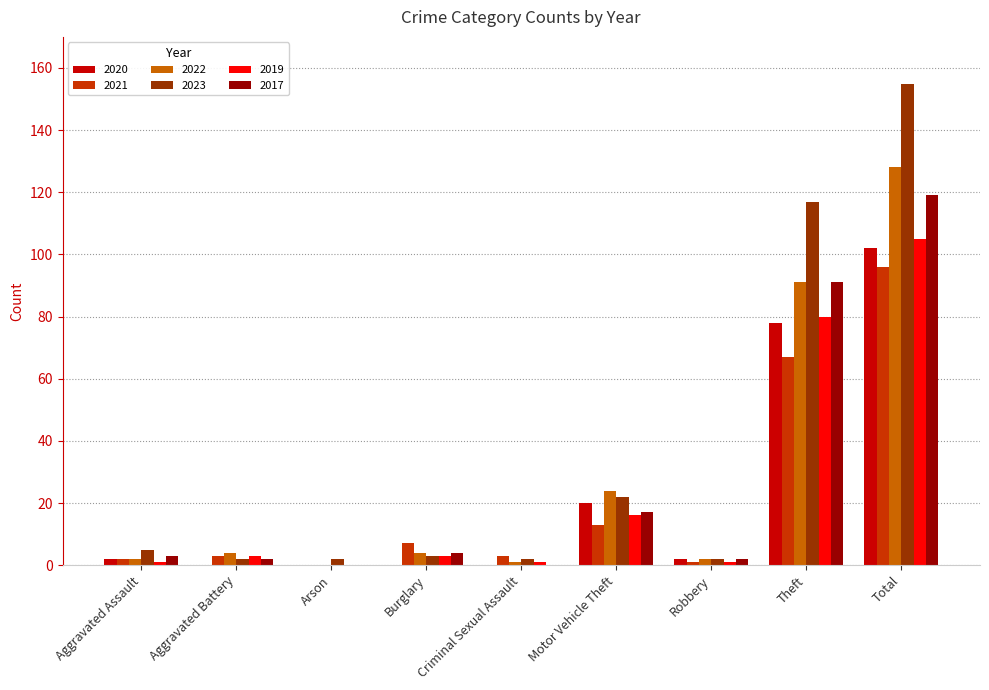

What is the sum of the 2019 values at Robbery and Arson?

1